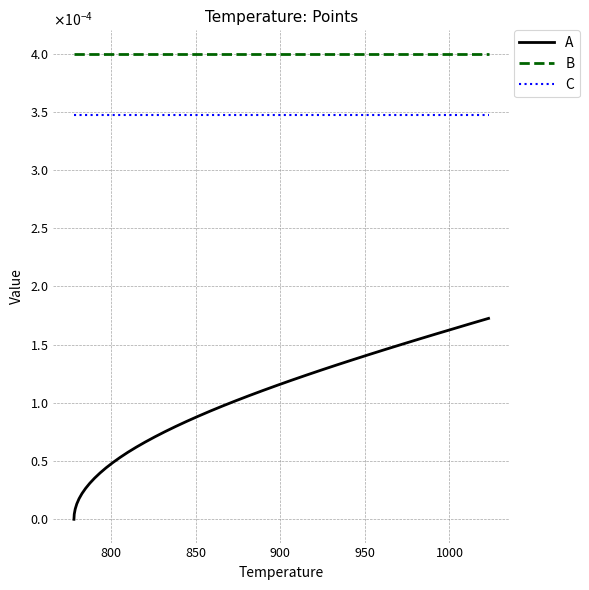

Does the chart have visible grid lines?

Yes